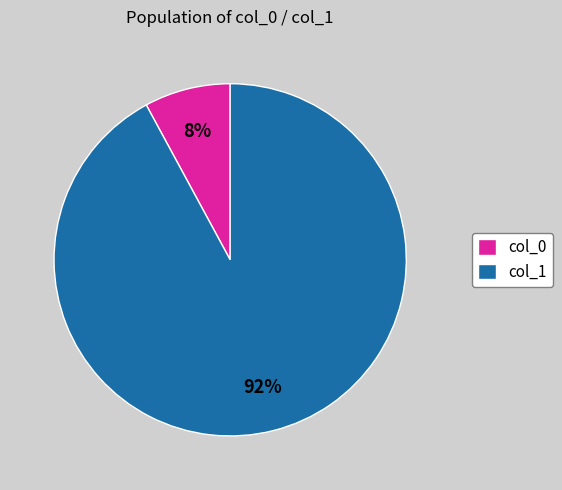

Count the number of slices in the pie.

2